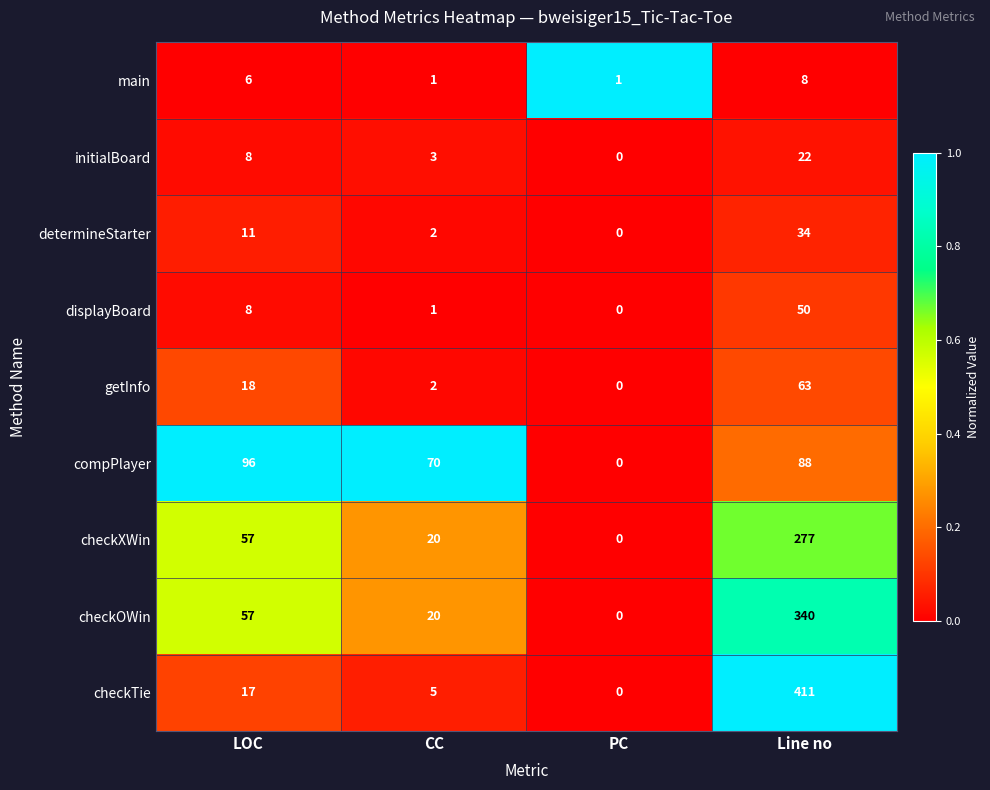

What is the spread (max minus min) of values at PC?

1